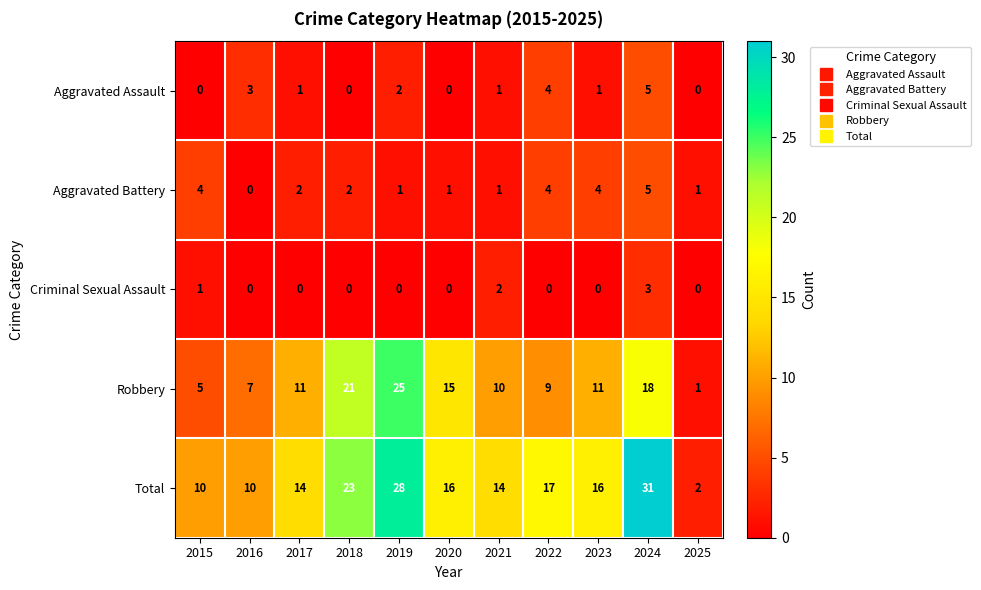

What is the difference between the Aggravated Battery values at 2023 and 2020?

3